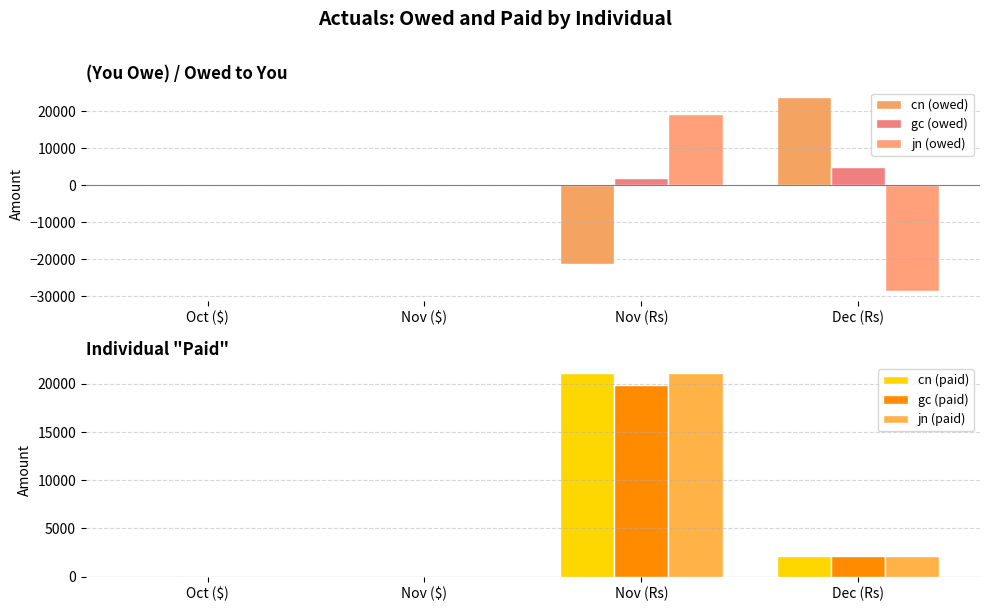

Are the bars grouped side by side (vs. stacked)?

Yes